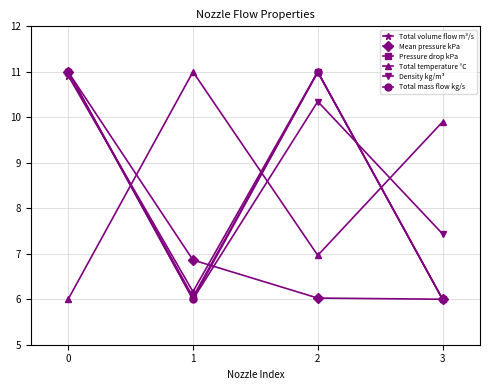

What is the value of the Total mass flow kg/s point at the 3rd from the left?

11.0